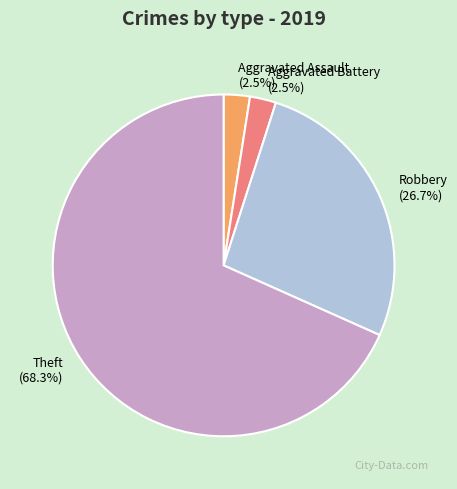

Which slice is the largest?

Theft